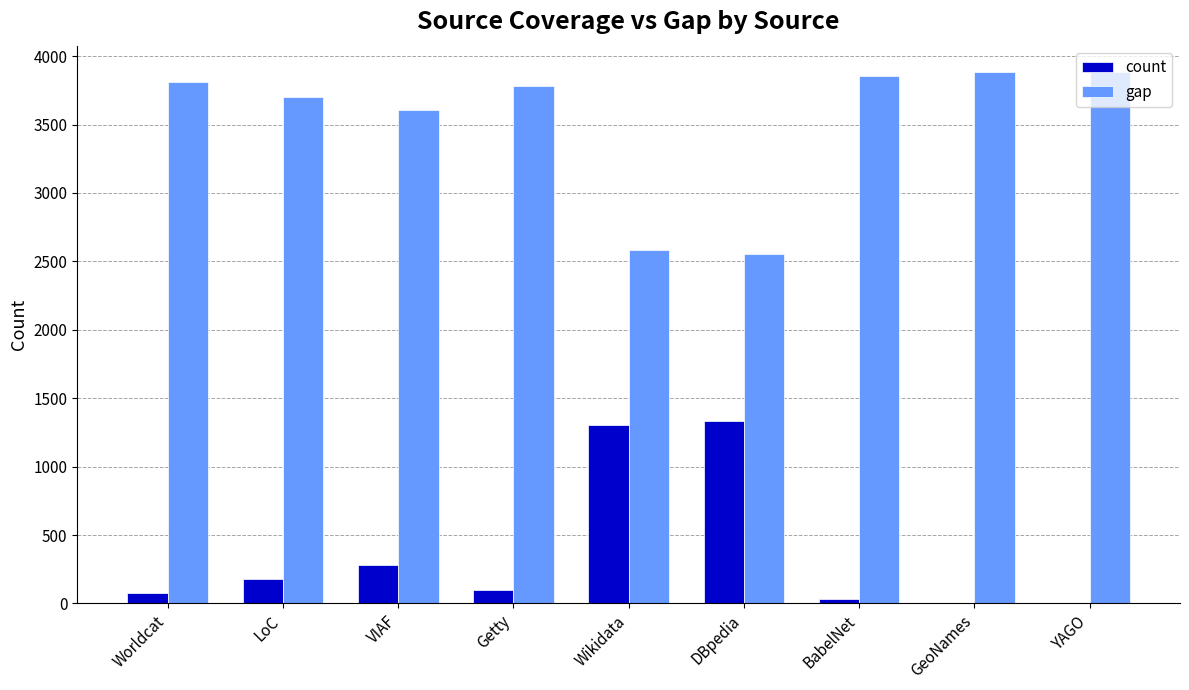

Reading right to left, what are all the values shown in this chart?

count: 0	0	30	1330	1301	101	279	182	74
gap: 3882	3882	3852	2552	2581	3781	3603	3700	3808